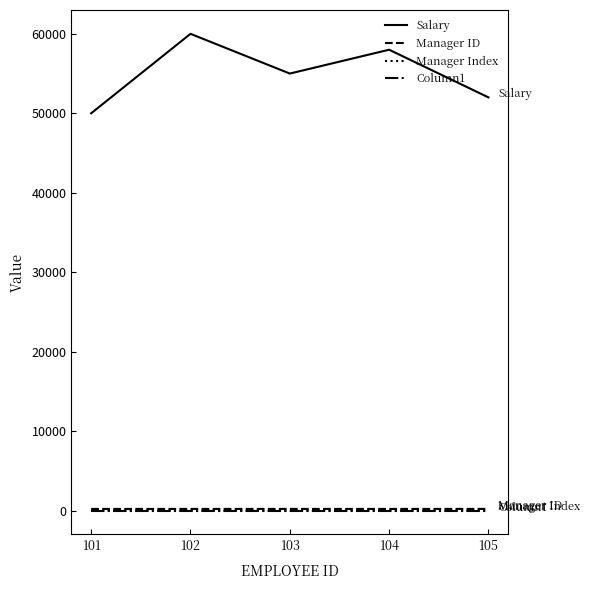

Which series has the largest range (max minus min)?

Salary